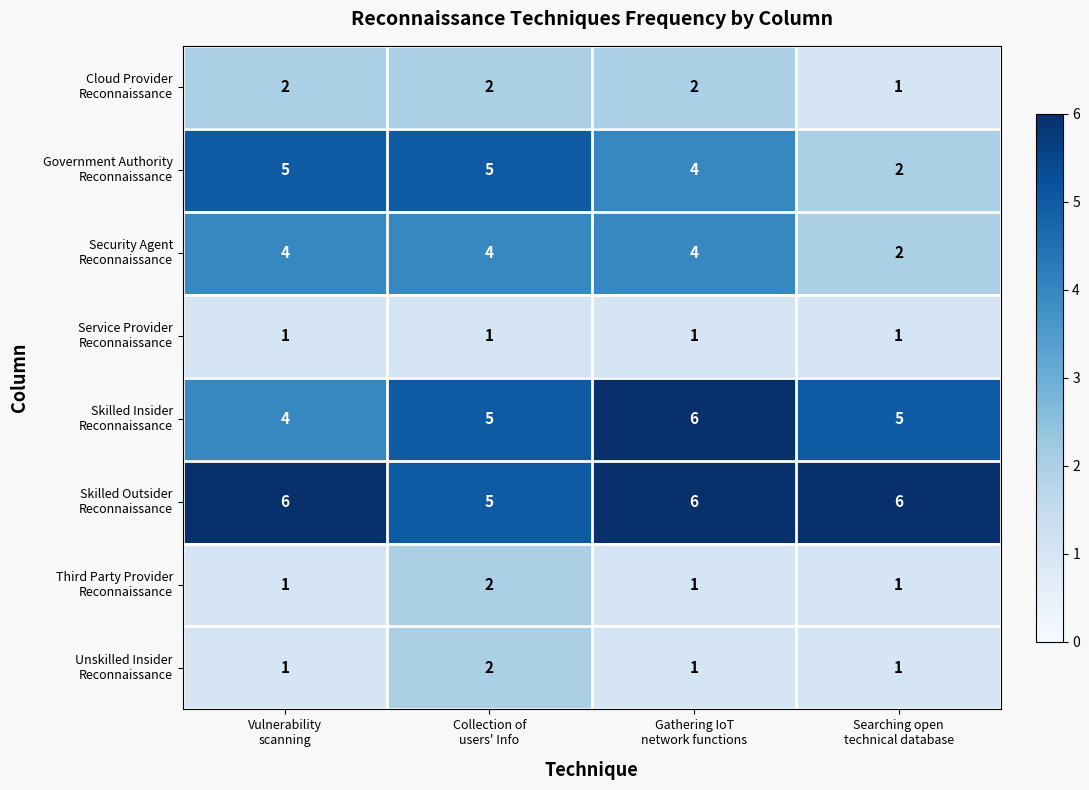

What is the maximum value shown in the chart?

6